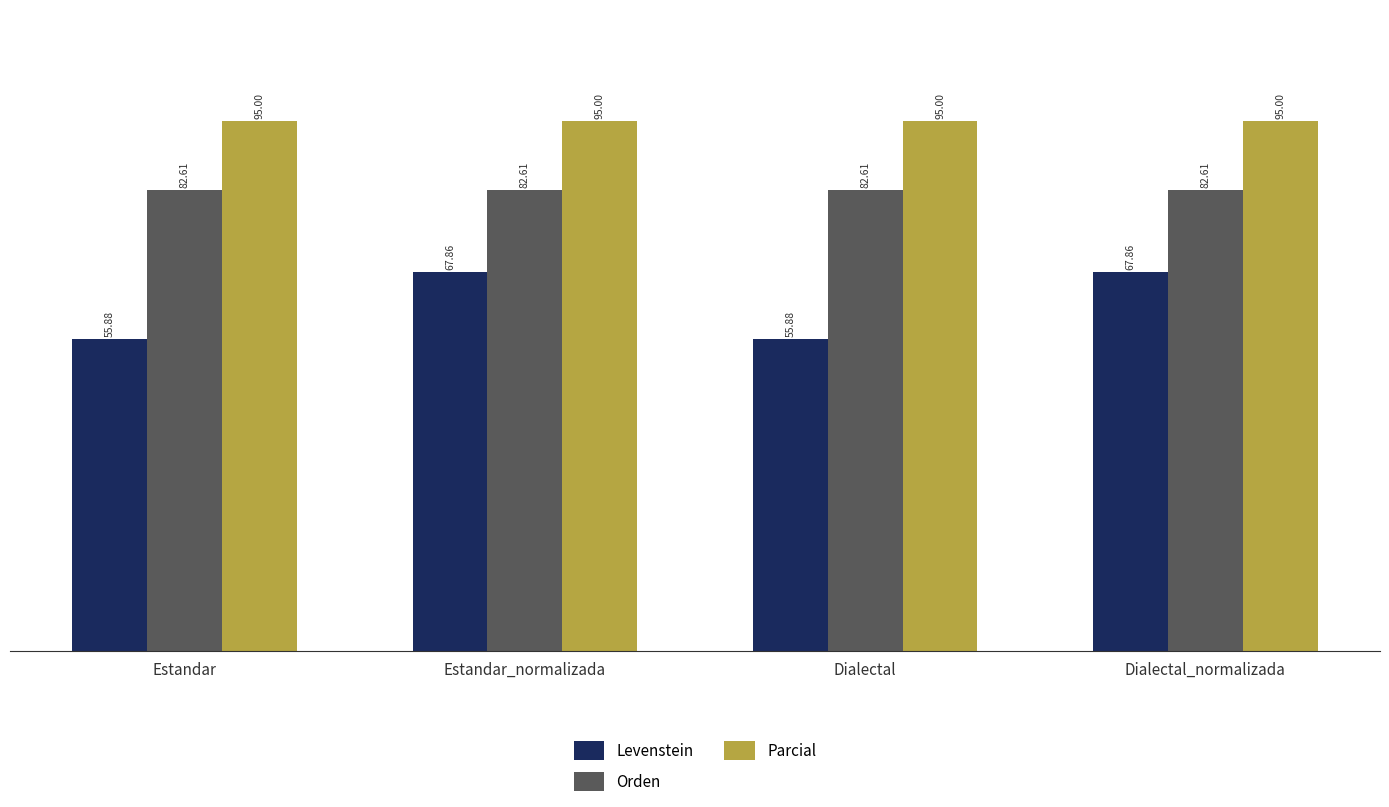

Rank the series at Dialectal from lowest to highest value.

Levenstein, Orden, Parcial